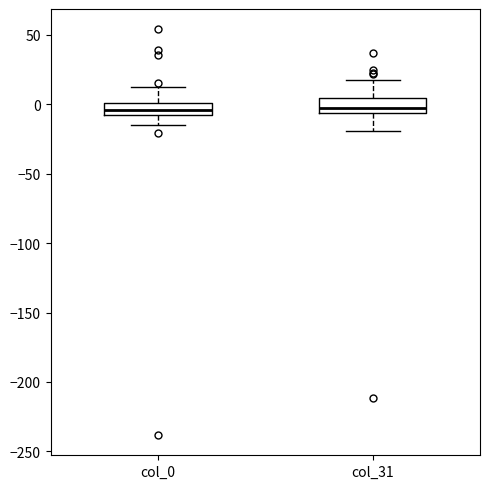

Reading left to right, transcribe this box plot: for each box, give where its median line is, the range the box spans, and where its two whiskers end, as read against the y-axis. The values are not printed on the chart, so give them approximately, as read against the axis.

col_0: median -5 (inside the box), box -5 to 0, whiskers -15 to 10
col_31: median -5 (just above the box's lower edge), box -5 to 5, whiskers -20 to 20